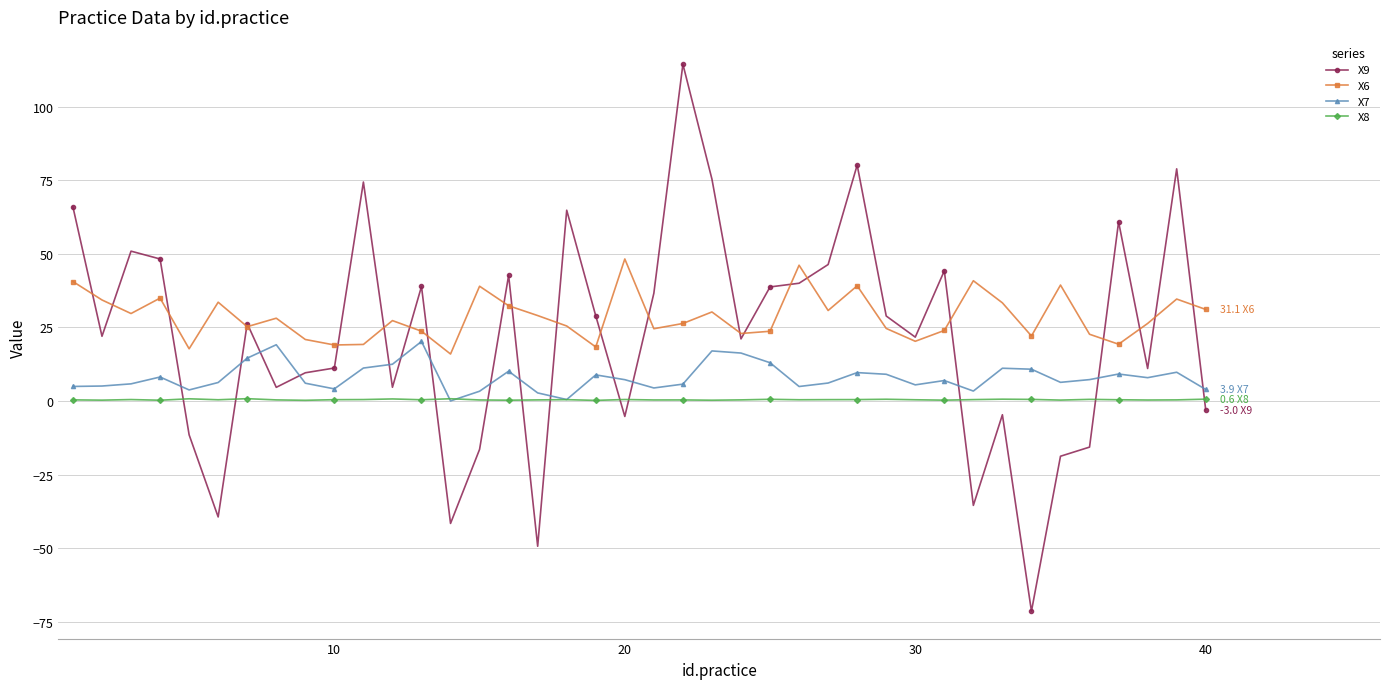

What is the sum of all X8 values?

16.9